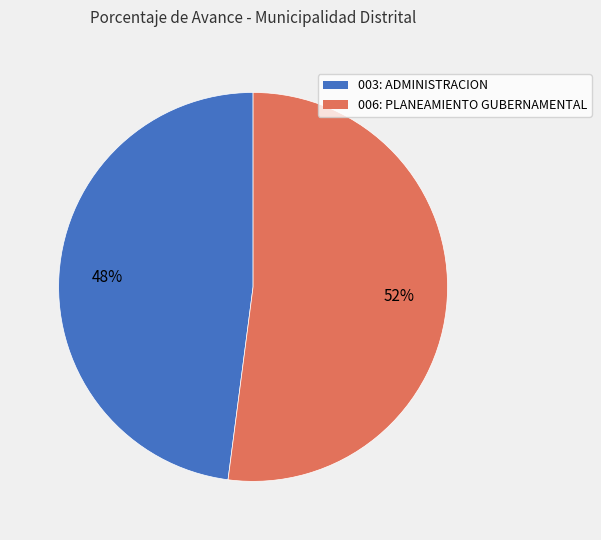

How many segments does this pie chart have?

2